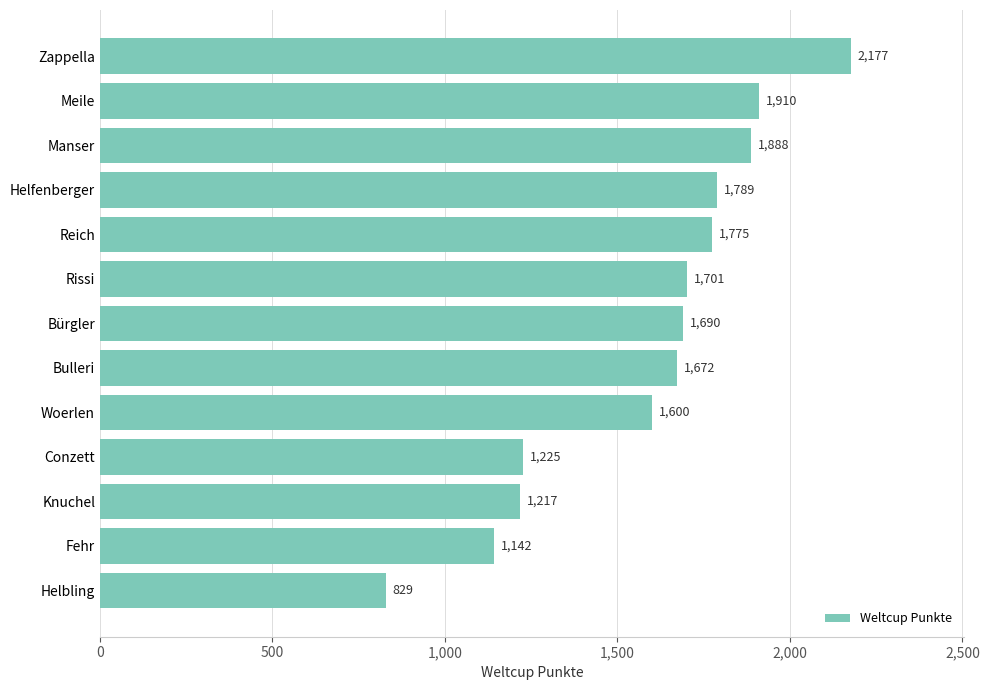

List the labels in order of value, smallest first.

Helbling, Fehr, Knuchel, Conzett, Woerlen, Bulleri, Bürgler, Rissi, Reich, Helfenberger, Manser, Meile, Zappella